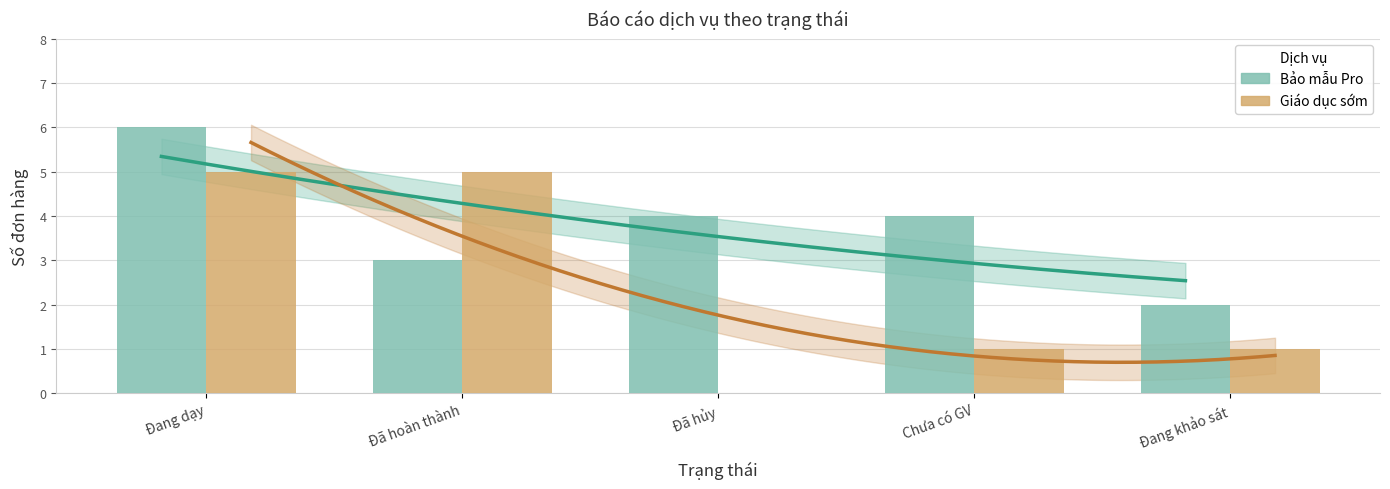

List the labels in order of Giáo dục sớm value, largest first.

Đang dạy, Đã hoàn thành, Chưa có GV, Đang khảo sát, Đã hủy